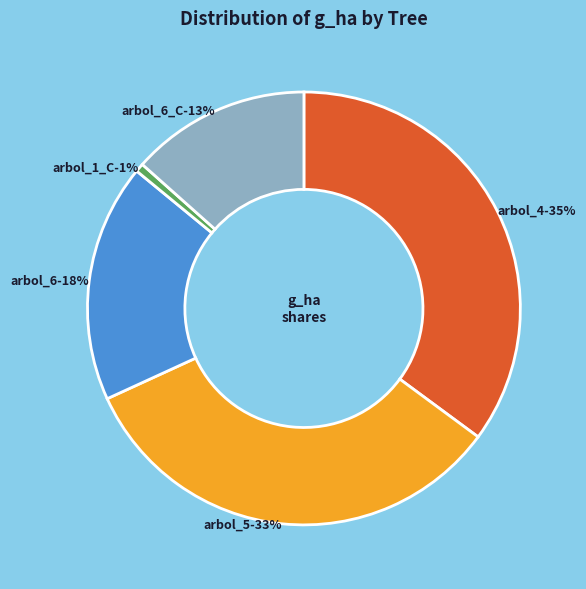

What is the total percentage of arbol_4 and arbol_5?

68.2%